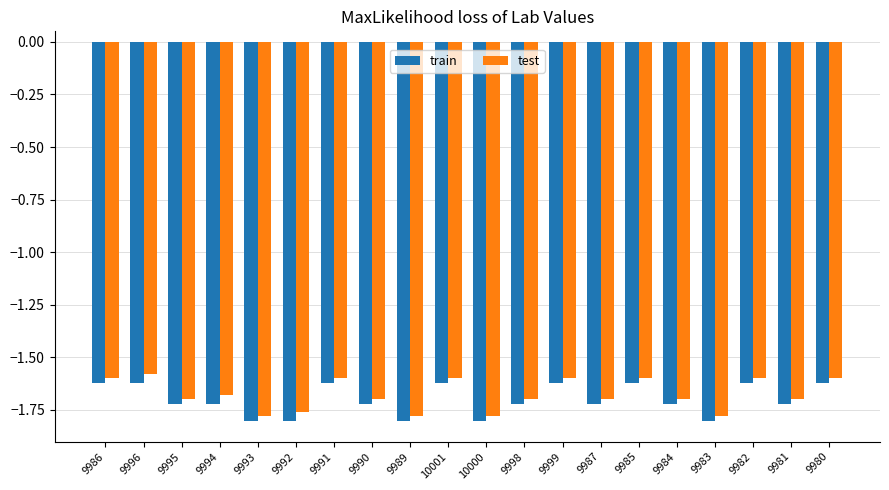

What is the sum of all train values?

-34.0